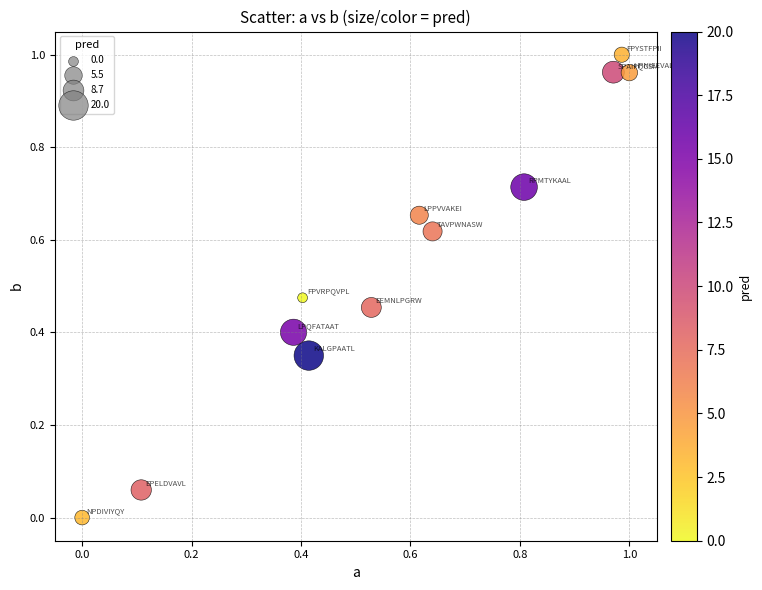

How many data points are displayed?

12